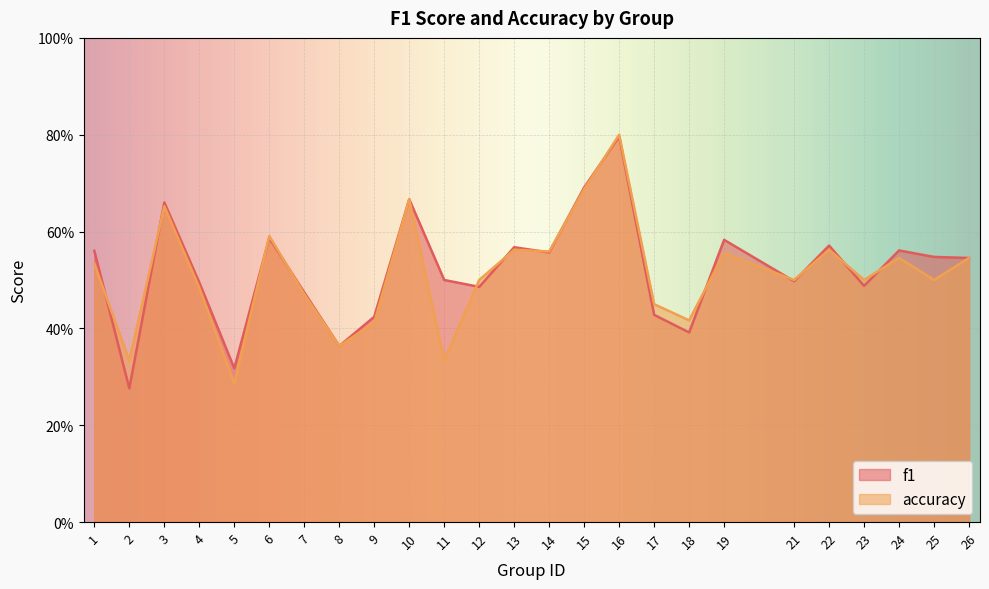

At which category is the sum across all series the highest?

16